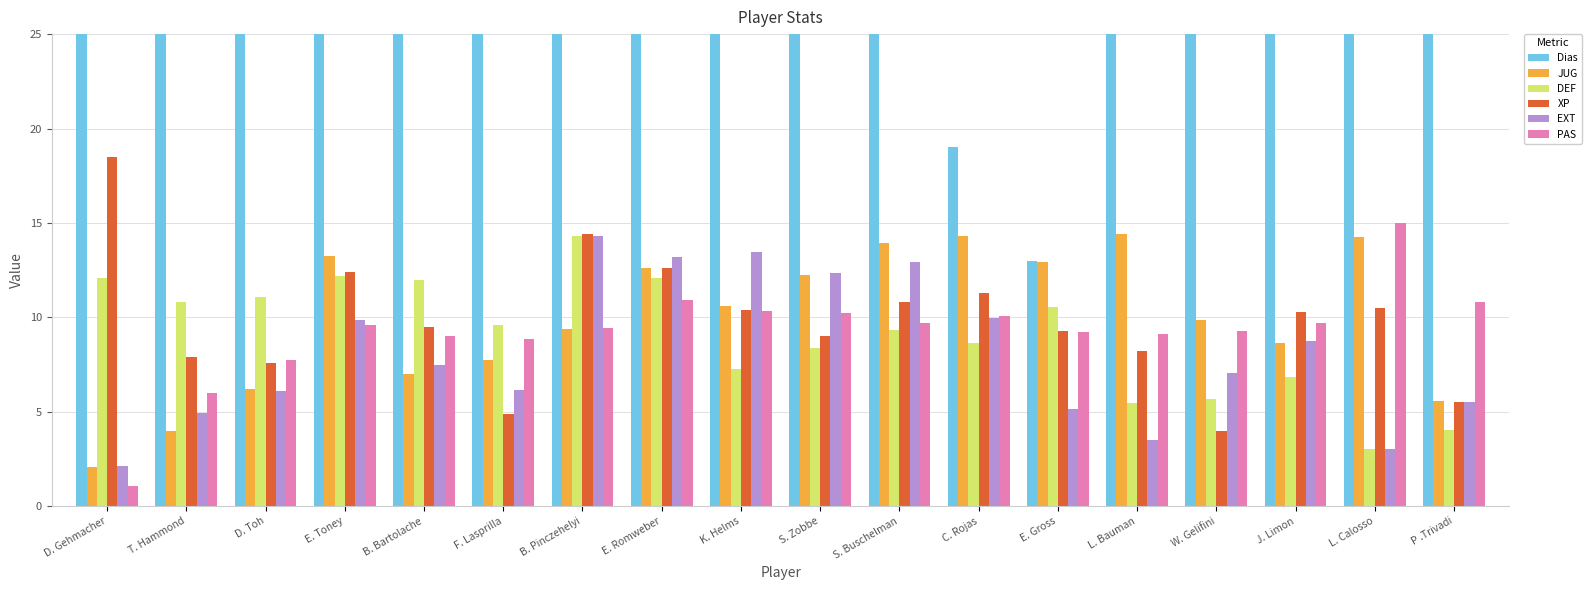

What is the approximate value of Dias at S. Buschelman?

97.0